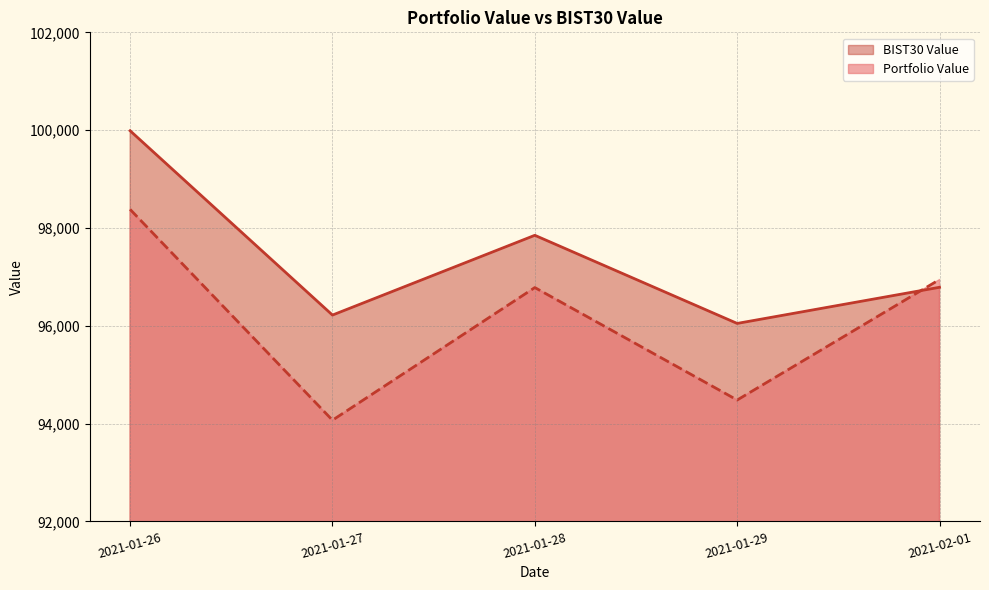

At 2021-01-27, list the series in order from largest to smallest.

BIST30 Value, Portfolio Value